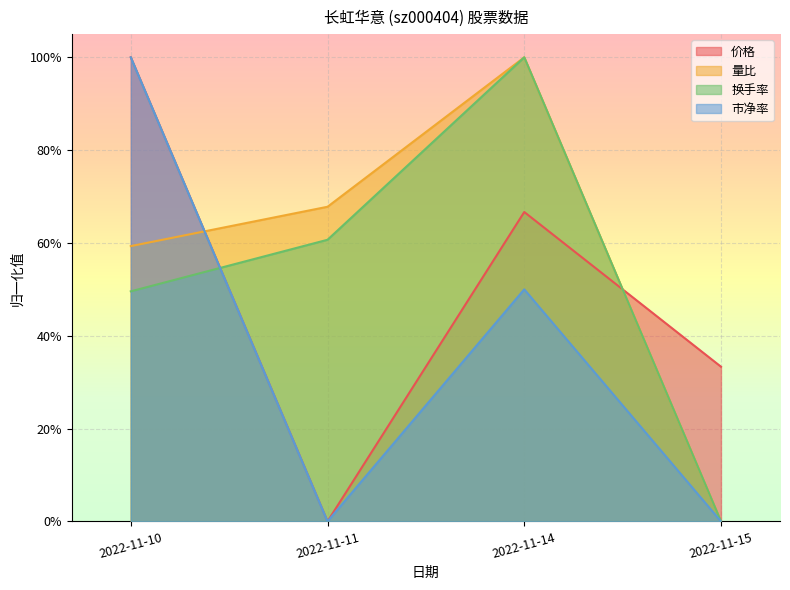

How many lines are shown in the chart?

4